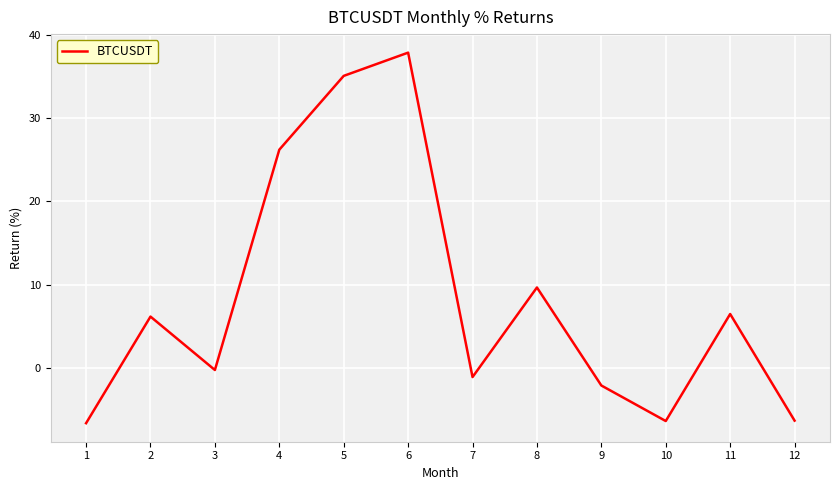

What is the average value?

8.3